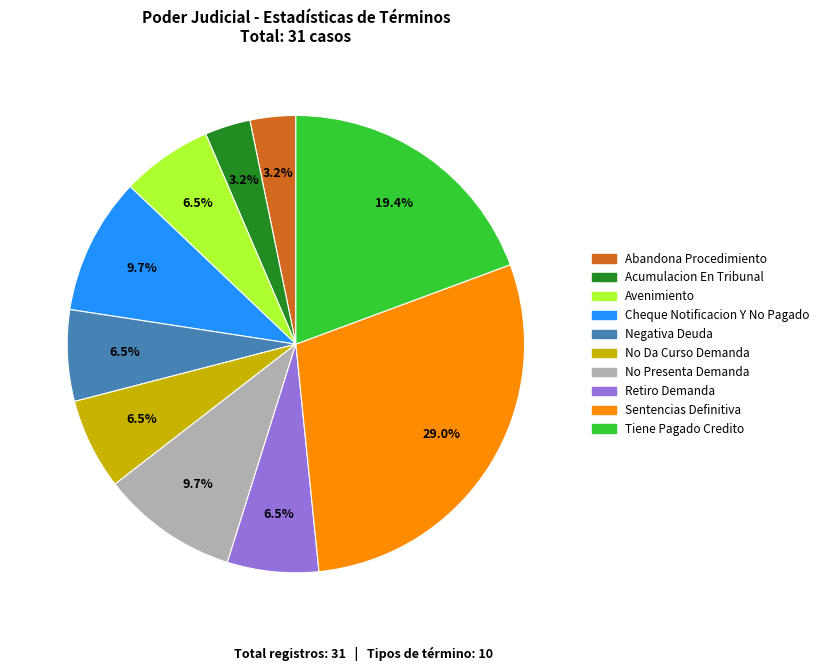

What percentage is the Abandona Procedimiento slice, to the nearest percent?

3%